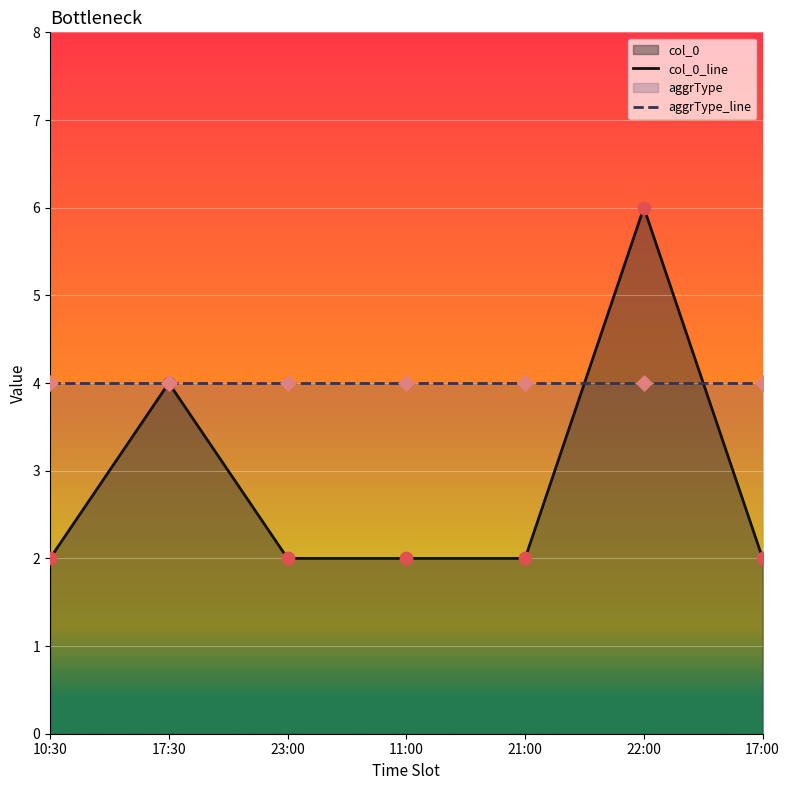

Which category has the highest value in the col_0_line series?

22:00